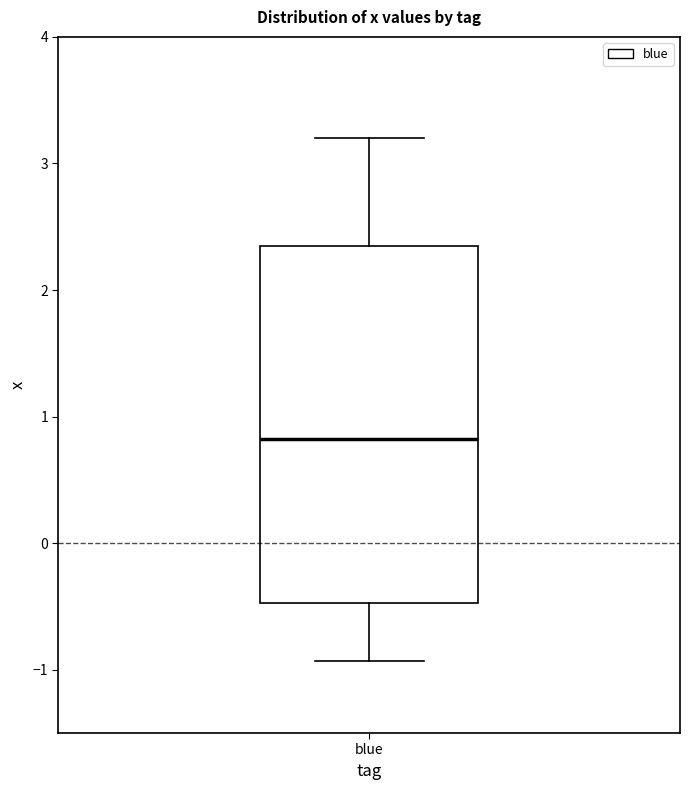

Transcribe this box plot: give where the median line is, the range the box spans, and where the two whiskers end, as read against the y-axis. The values are not printed on the chart, so give them approximately, as read against the axis.

median 0.8, box -0.5 to 2.3, whiskers -0.9 to 3.2